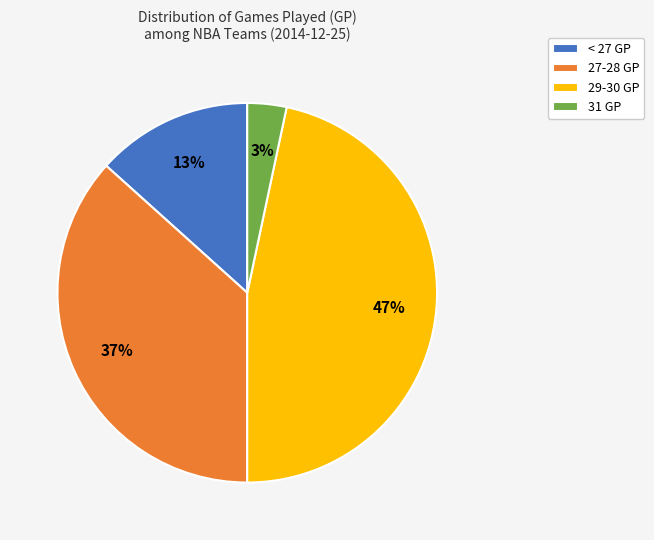

Combined, do 29-30 GP and < 27 GP account for over 50%?

Yes